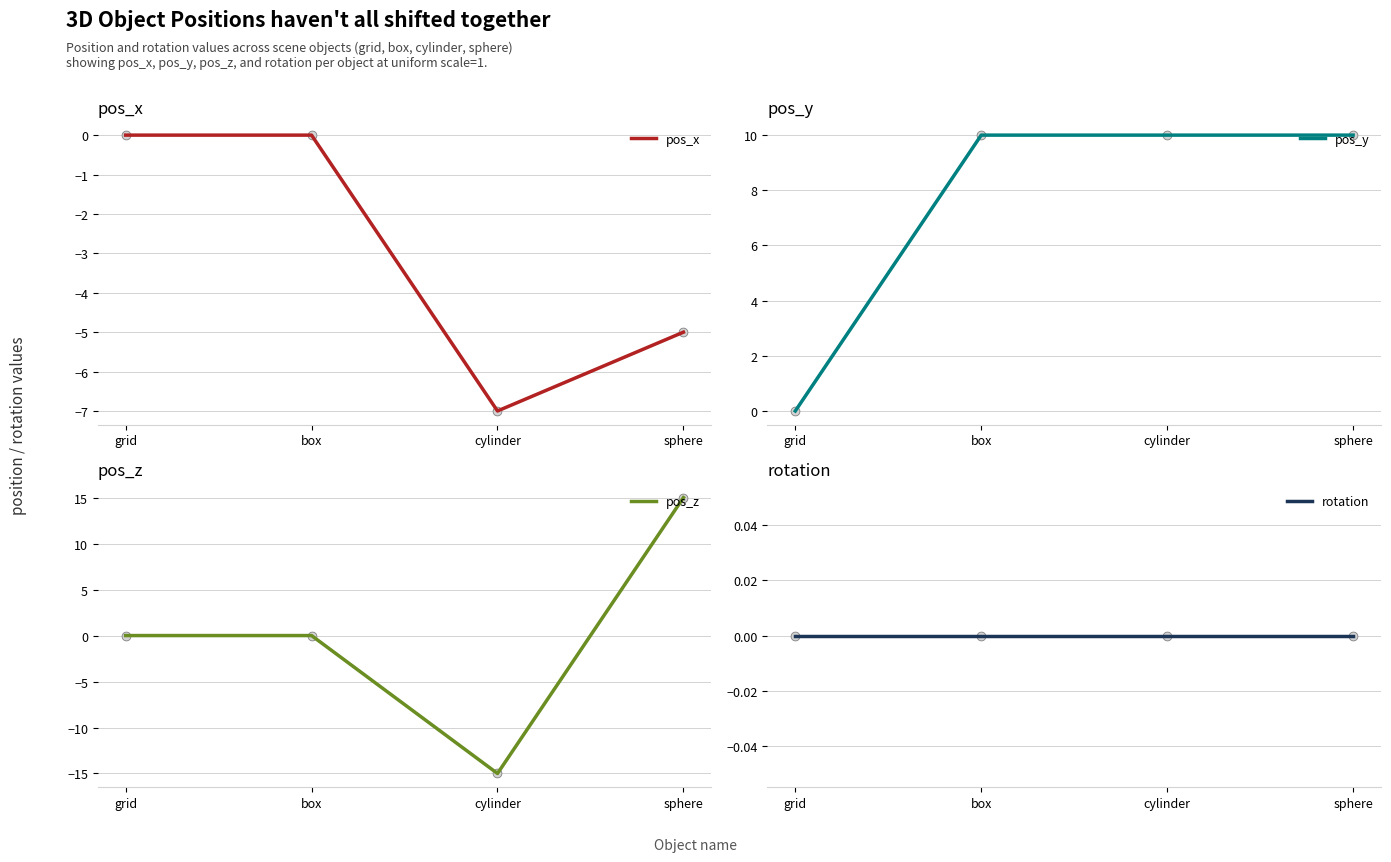

Which series has the largest Y range (max minus min)?

pos_z